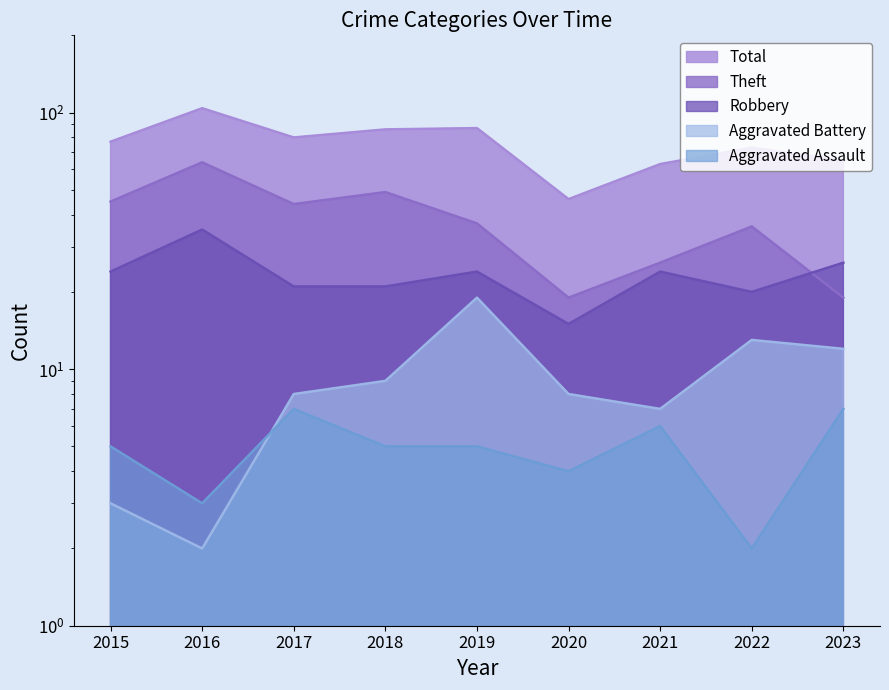

Reading right to left, extract all data points from this chart.

Robbery: 2023=26	2022=20	2021=24	2020=15	2019=24	2018=21	2017=21	2016=35	2015=24
Theft: 2023=19	2022=36	2021=26	2020=19	2019=37	2018=49	2017=44	2016=64	2015=45
Aggravated Battery: 2023=12	2022=13	2021=7	2020=8	2019=19	2018=9	2017=8	2016=2	2015=3
Aggravated Assault: 2023=7	2022=2	2021=6	2020=4	2019=5	2018=5	2017=7	2016=3	2015=5
Total: 2023=65	2022=73	2021=63	2020=46	2019=87	2018=86	2017=80	2016=104	2015=77